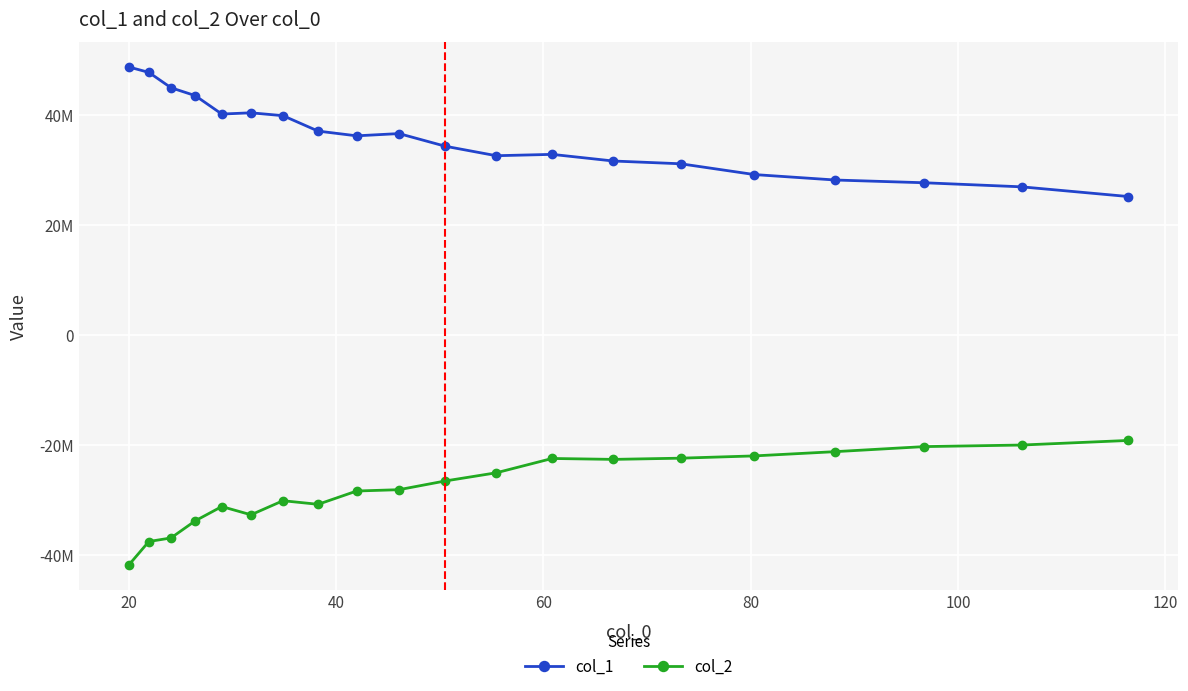

Rank the series by their maximum value, from highest to lowest.

col_1, col_2